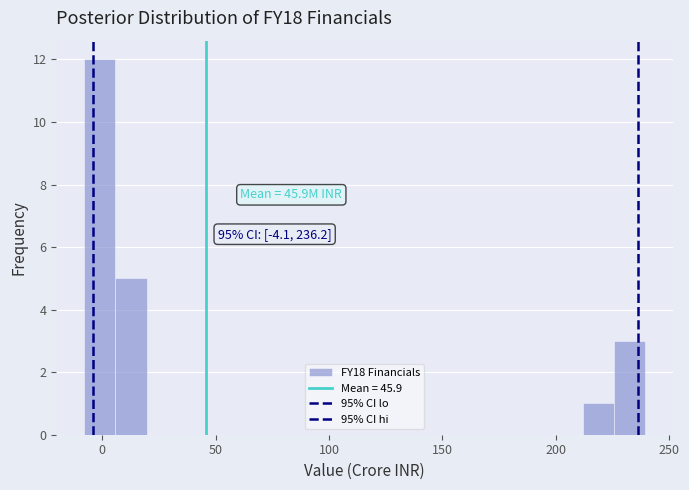

Read against the x-axis, roughly where is the centre of the tallest bar?

0